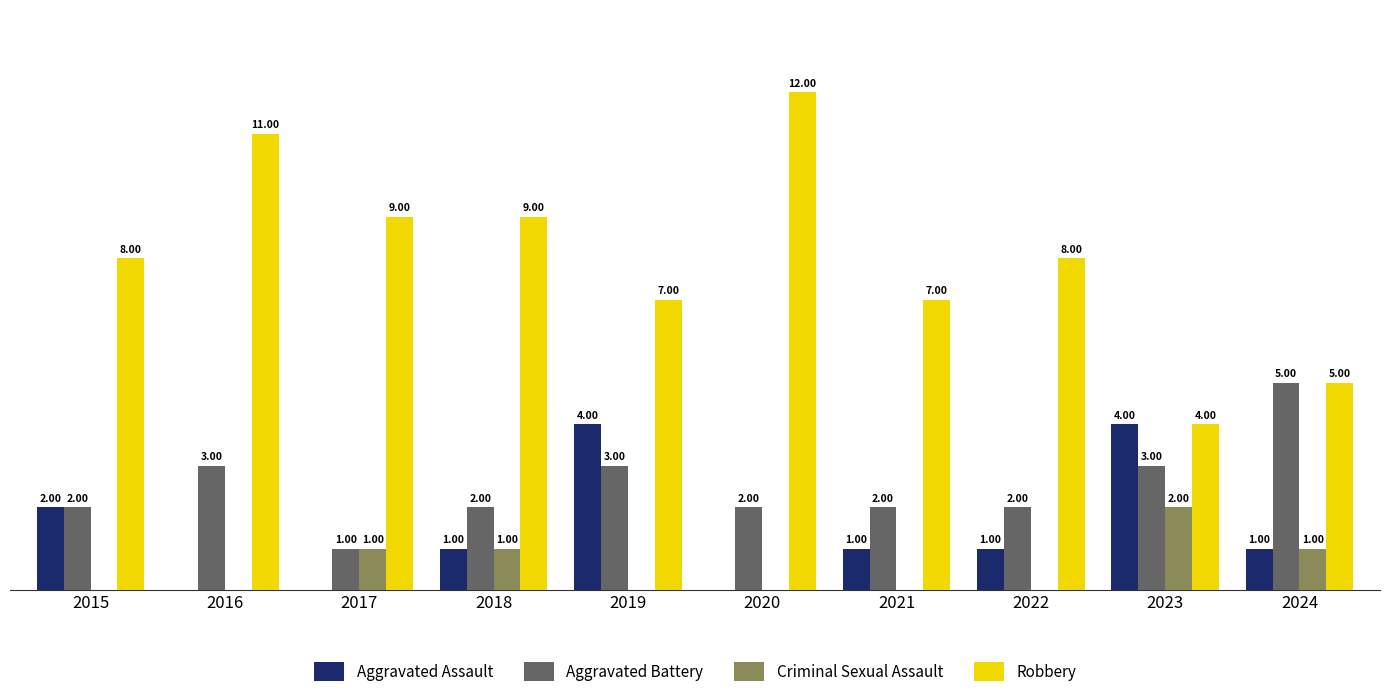

Between 2018 and 2021, which series saw the biggest shift?

Robbery